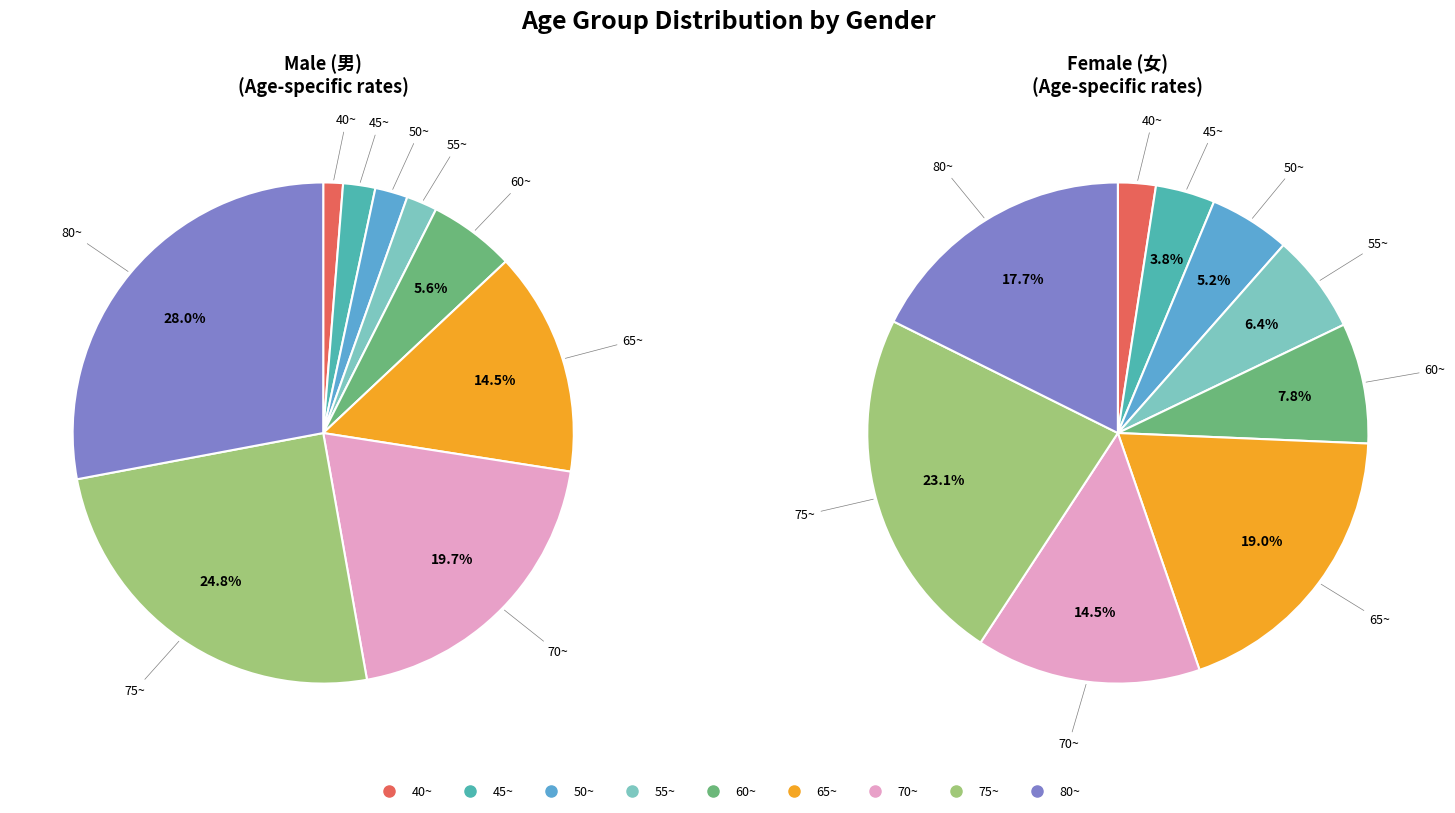

How many segments does this pie chart have?

9